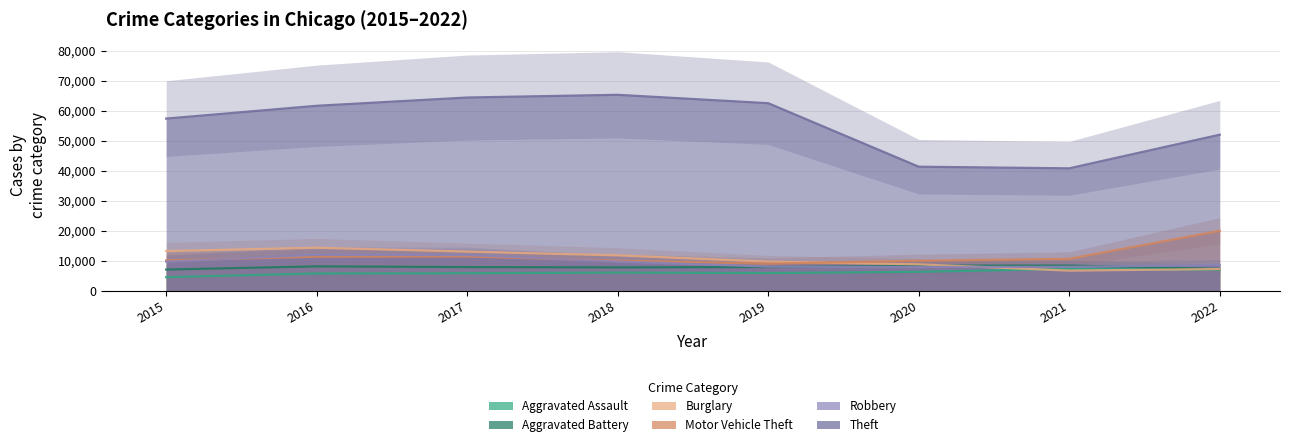

Between which two adjacent categories do Robbery and Aggravated Battery first intersect?

2019 and 2020